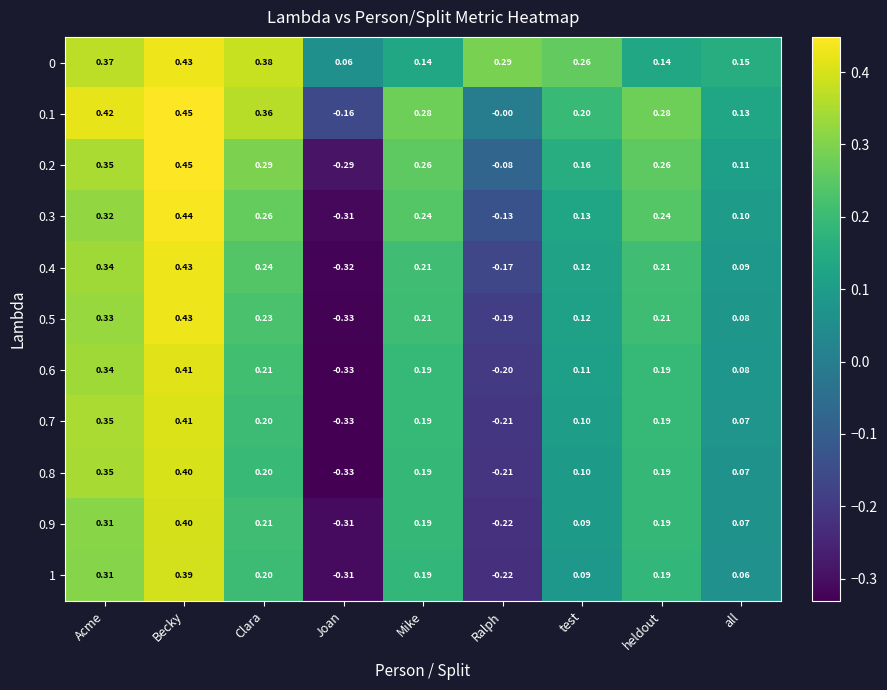

Is the value of 0.1 at Acme greater than the value of 0.5 at Joan?

Yes